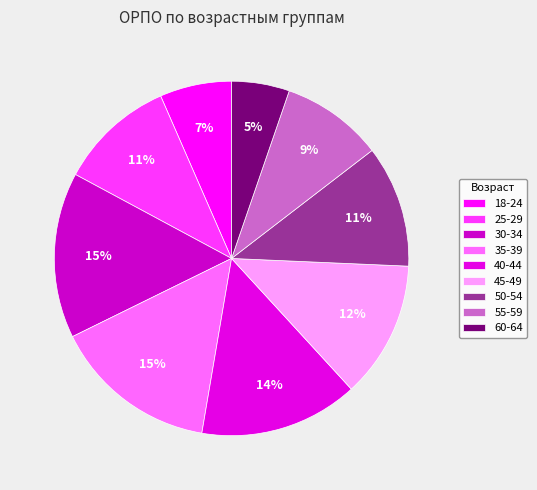

Is 25-29 the majority of the pie?

No